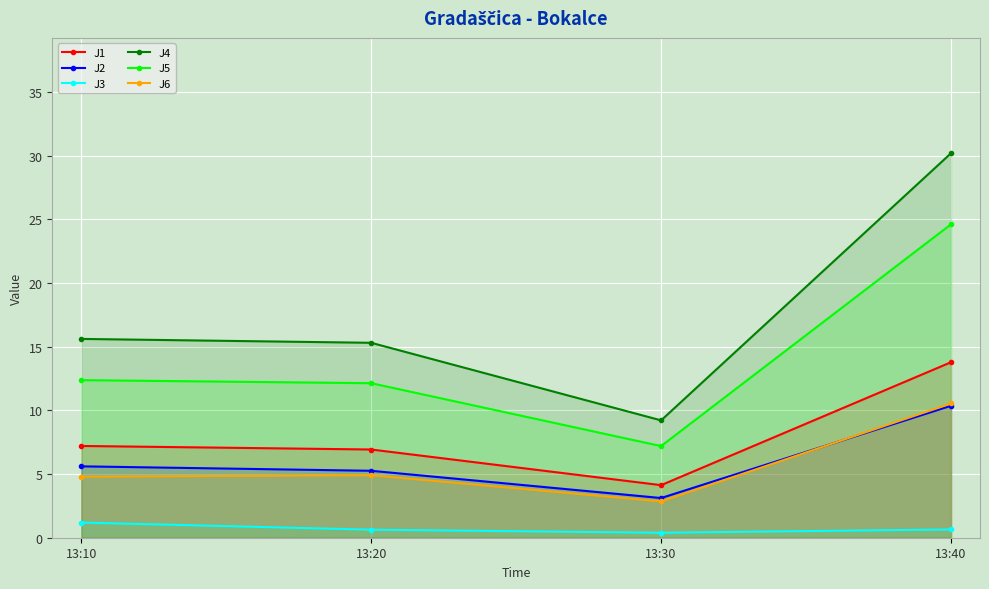

What is the sum of all J4 values?

70.3